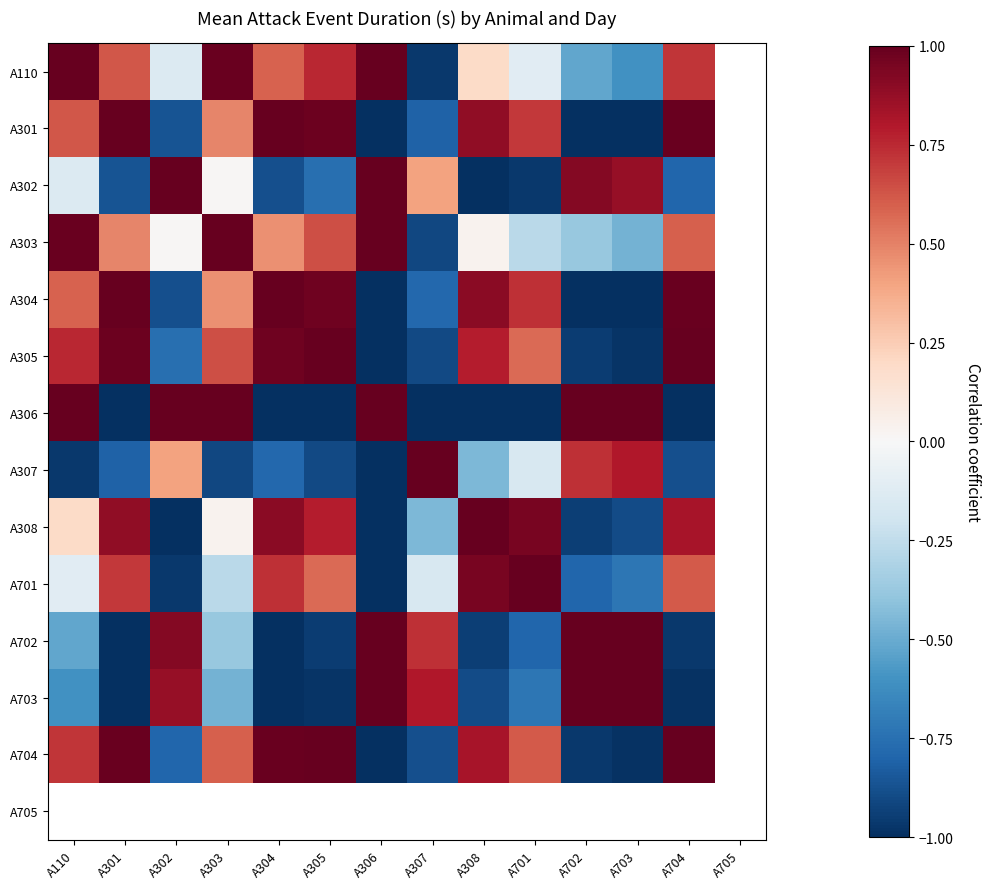

At how many categories does at least one series exceed 0?

13